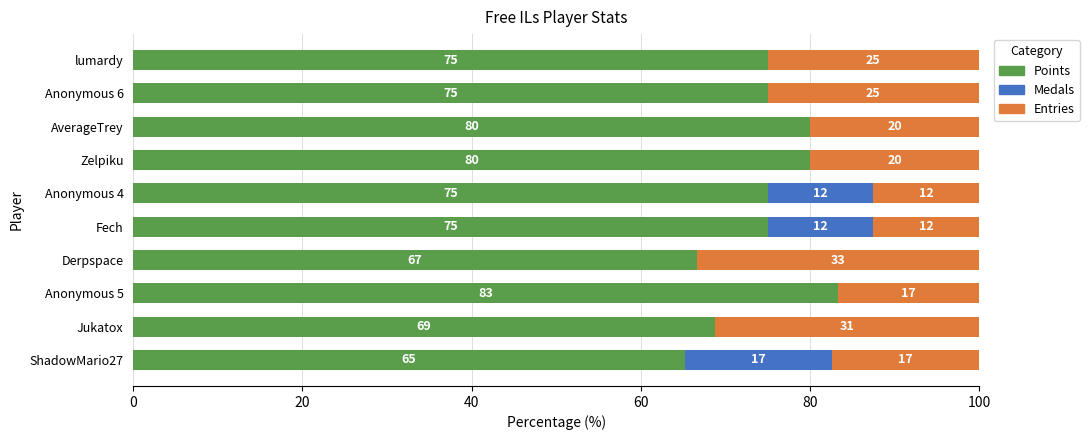

What is the highest value of the Points series?

83.3